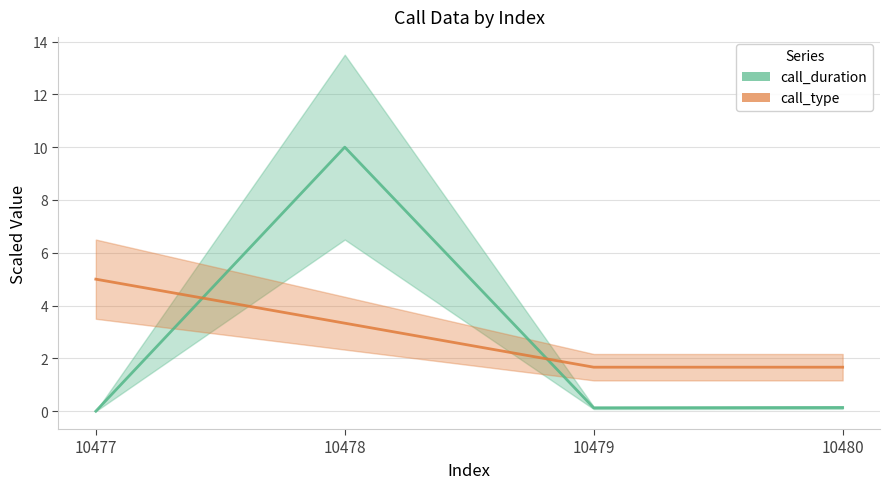

At which label does call_duration reach its minimum?

10477